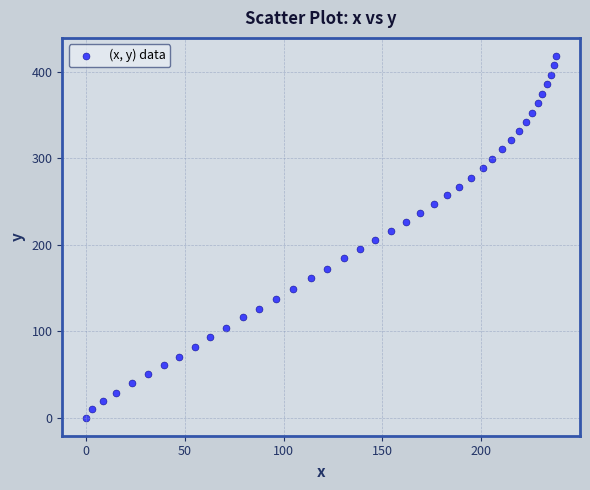

What is the range of Y values (max minus min)?

418.2